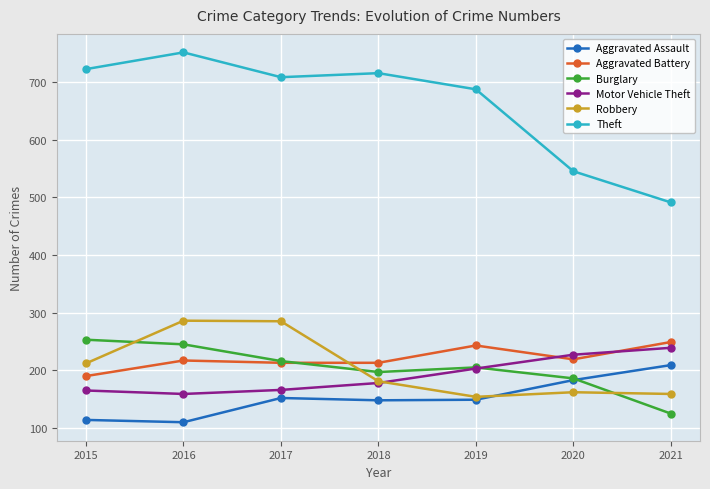

Count the number of categories in the chart.

7